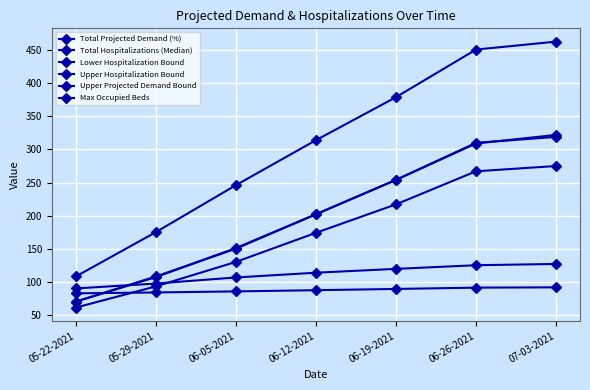

Reading left to right, transcribe all the data shown in this chart.

Total Projected Demand (%): 05-22-2021=82.5	05-29-2021=83.9	06-05-2021=85.4	06-12-2021=87.3	06-19-2021=89.2	06-26-2021=91.1	07-03-2021=91.6
Total Hospitalizations (Median): 05-22-2021=70.0	05-29-2021=108.0	06-05-2021=150.0	06-12-2021=202.0	06-19-2021=254.0	06-26-2021=310.0	07-03-2021=319.0
Lower Hospitalization Bound: 05-22-2021=61.0	05-29-2021=93.0	06-05-2021=130.0	06-12-2021=174.0	06-19-2021=217.0	06-26-2021=267.0	07-03-2021=275.0
Upper Hospitalization Bound: 05-22-2021=108.0	05-29-2021=175.0	06-05-2021=246.0	06-12-2021=314.0	06-19-2021=379.0	06-26-2021=451.0	07-03-2021=463.0
Upper Projected Demand Bound: 05-22-2021=89.9	05-29-2021=97.3	06-05-2021=106.5	06-12-2021=113.7	06-19-2021=119.5	06-26-2021=125.0	07-03-2021=126.9
Max Occupied Beds: 05-22-2021=70.0	05-29-2021=107.0	06-05-2021=151.0	06-12-2021=202.0	06-19-2021=254.0	06-26-2021=309.0	07-03-2021=322.0